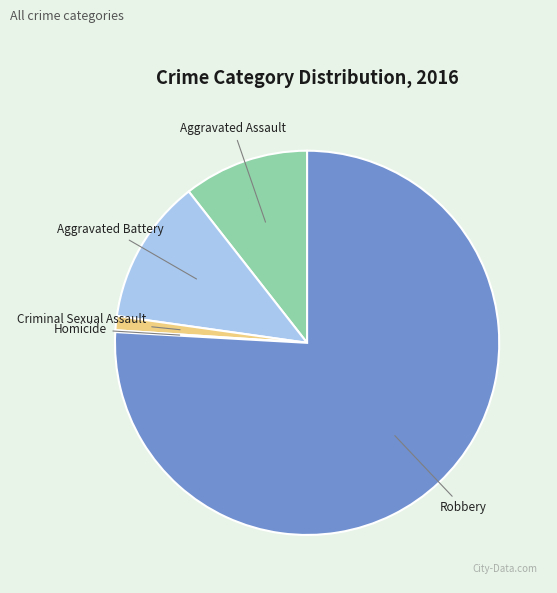

What is the majority slice?

Robbery